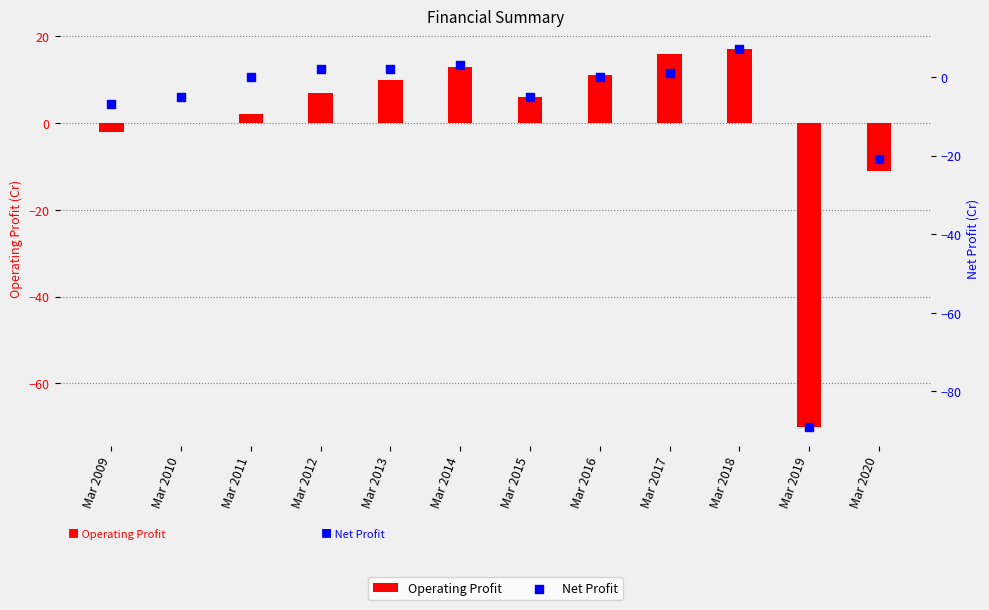

Which series contains the lowest Y value?

Net Profit